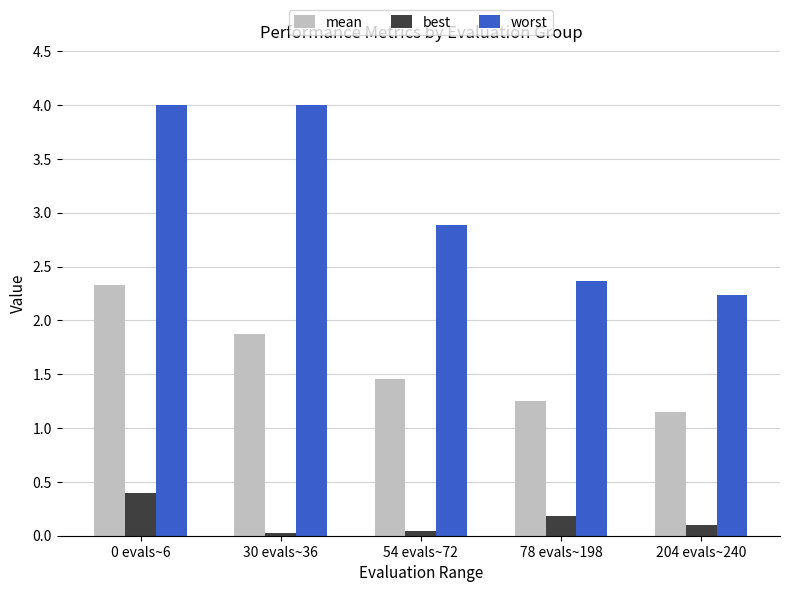

What is the sum of all mean values?

8.0